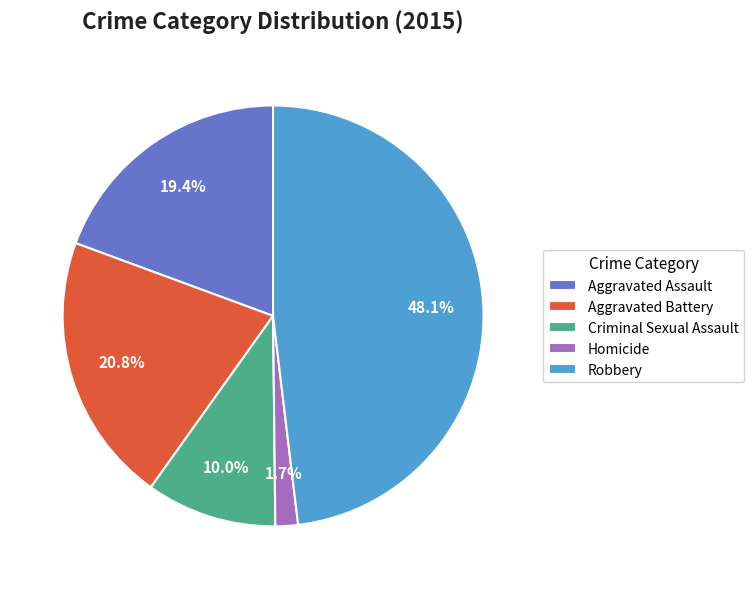

Which slice is the largest?

Robbery